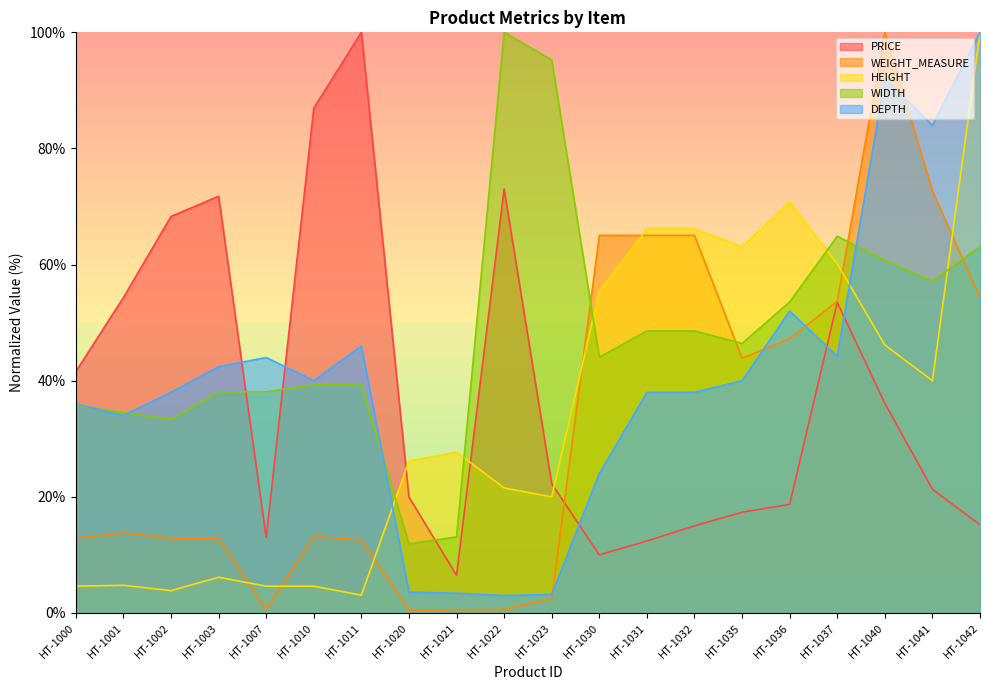

The value of PRICE at HT-1023 is 14.6. True or false?

False